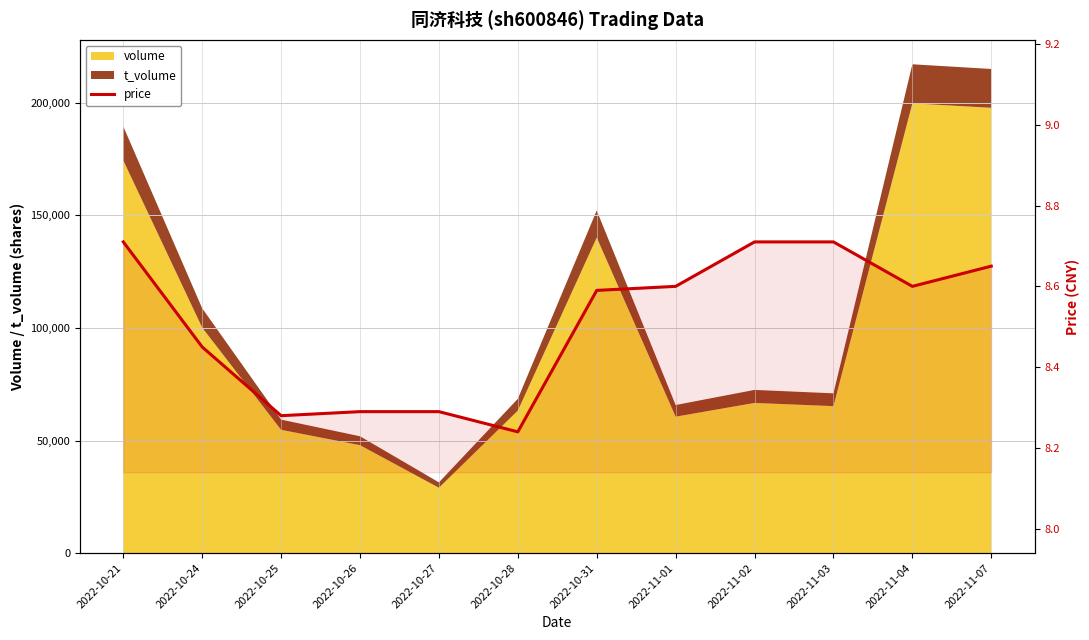

The value at 2022-10-25 is 8.3. True or false?

True